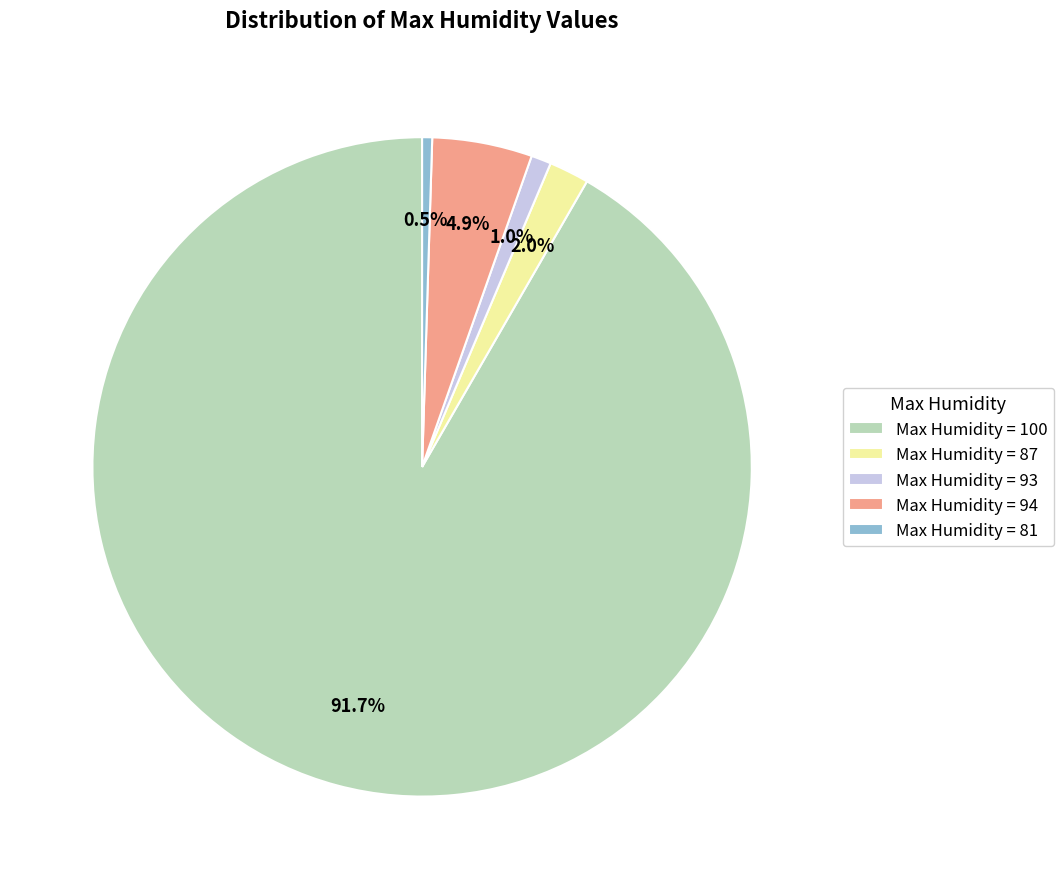

Is there a majority slice in this chart?

Yes